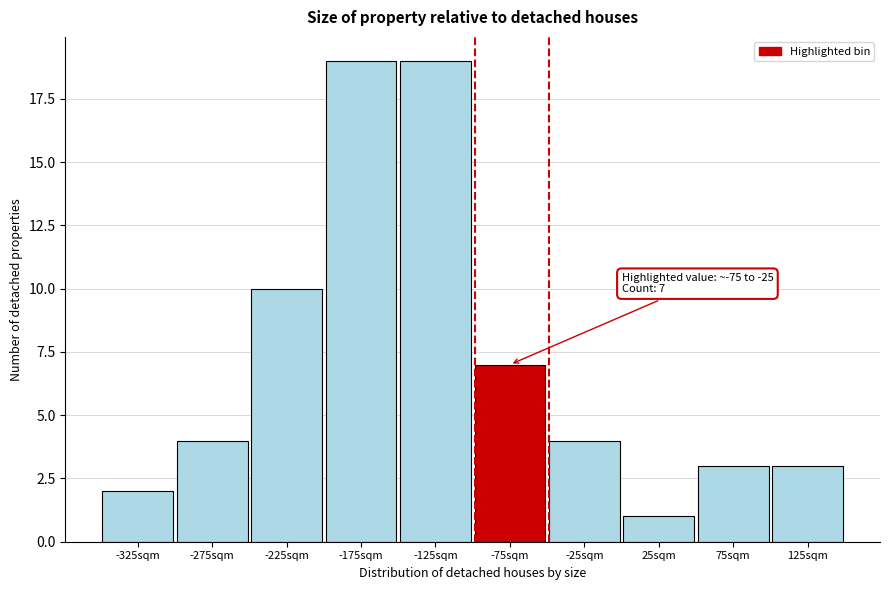

Reading left to right, transcribe all the data shown in this chart.

2	4	10	19	19	7	4	1	3	3